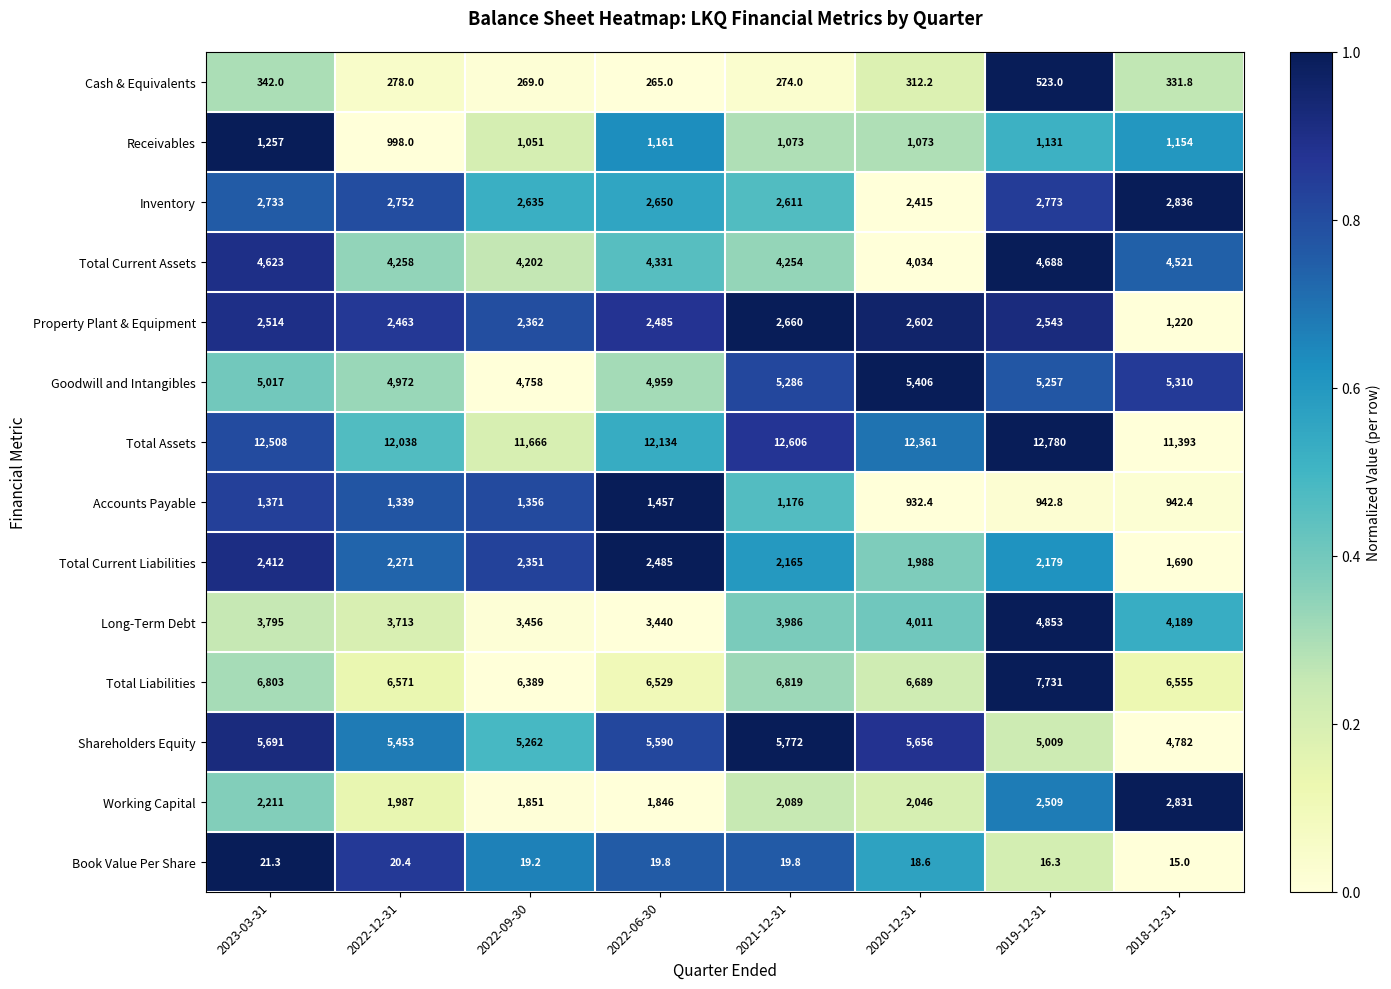

Rank the series at 2022-12-31 from highest to lowest value.

Total Assets, Total Liabilities, Shareholders Equity, Goodwill and Intangibles, Total Current Assets, Long-Term Debt, Inventory, Property Plant & Equipment, Total Current Liabilities, Working Capital, Accounts Payable, Receivables, Cash & Equivalents, Book Value Per Share